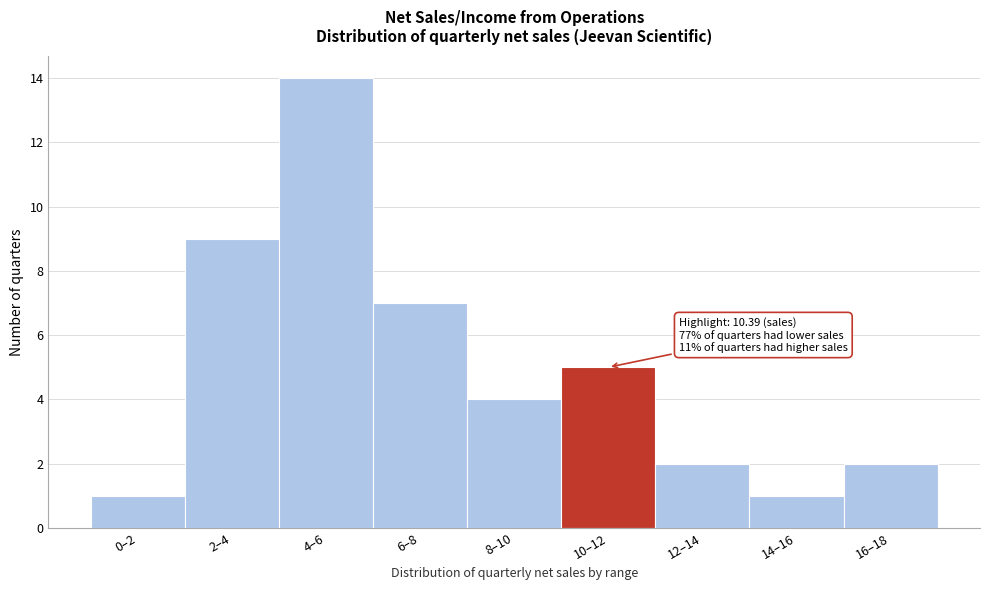

Reading left to right, extract all data points from this chart.

0–2=1	2–4=9	4–6=14	6–8=7	8–10=4	10–12=5	12–14=2	14–16=1	16–18=2